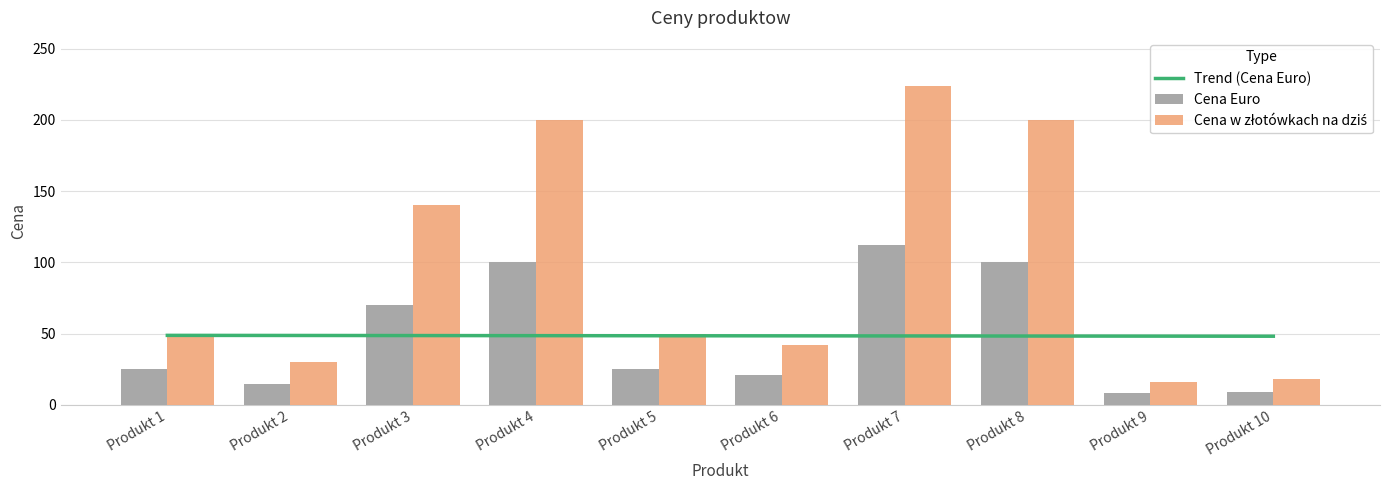

Is it true that Cena w złotówkach na dziś equals 30.0 at Produkt 2?

True